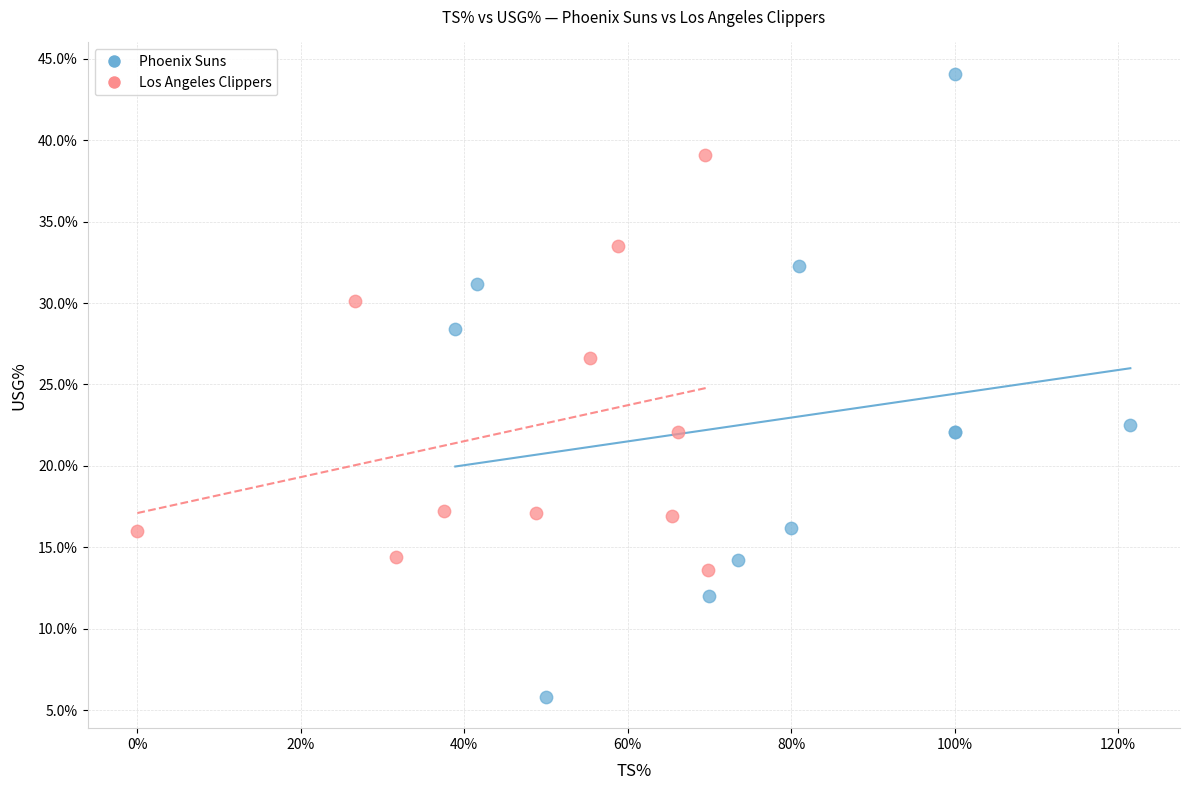

Which series reaches the minimum Y coordinate?

Phoenix Suns